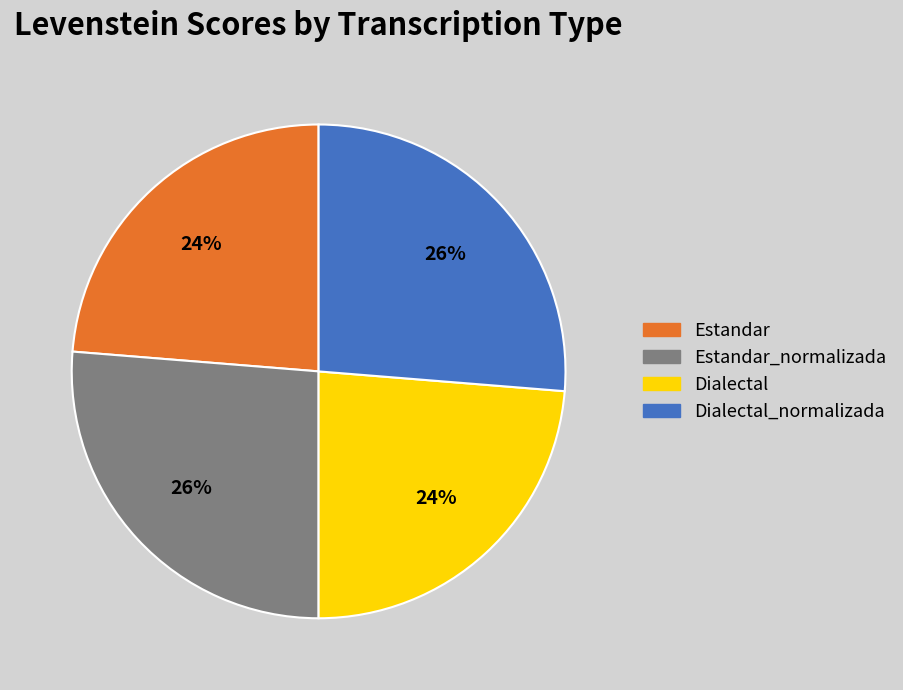

Count the number of slices in the pie.

4